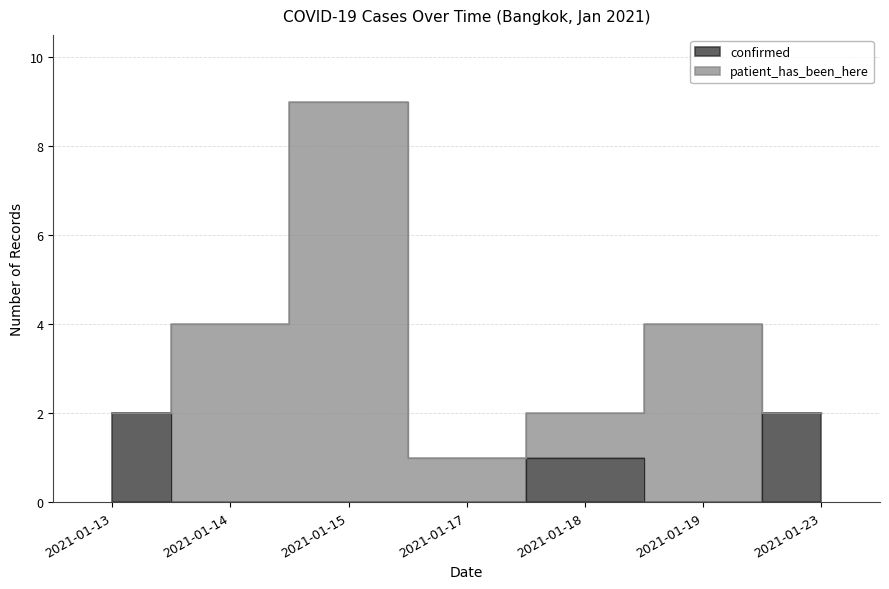

At which label is the value closest to 1?

2021-01-18